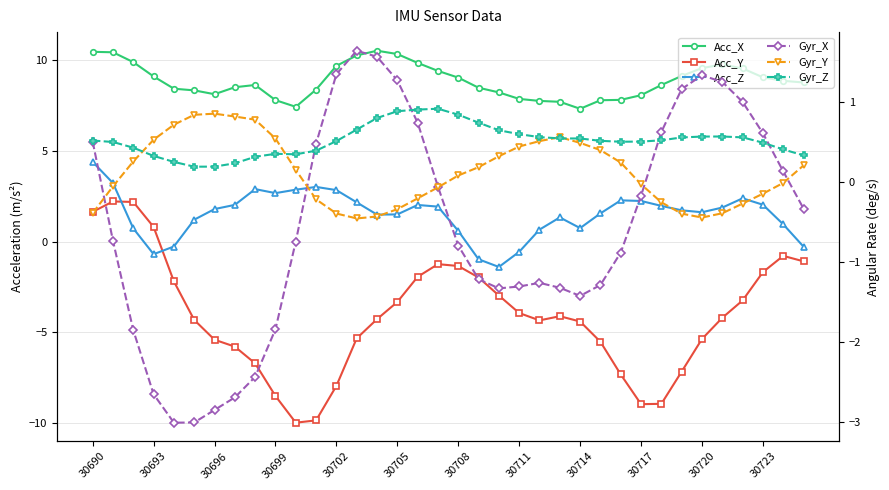

What are all the series names shown in the legend?

Acc_X, Acc_Y, Acc_Z, Gyr_X, Gyr_Y, Gyr_Z